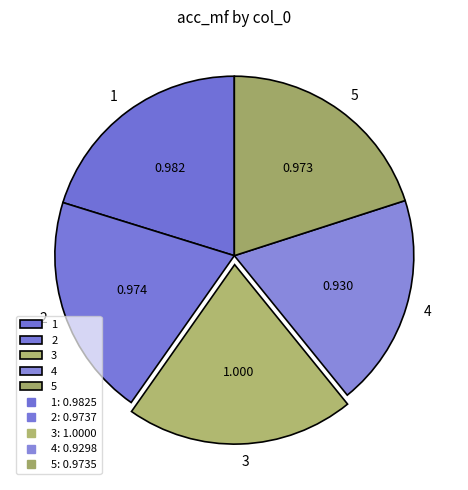

Do 3 and 2 together represent more than half of the pie?

No